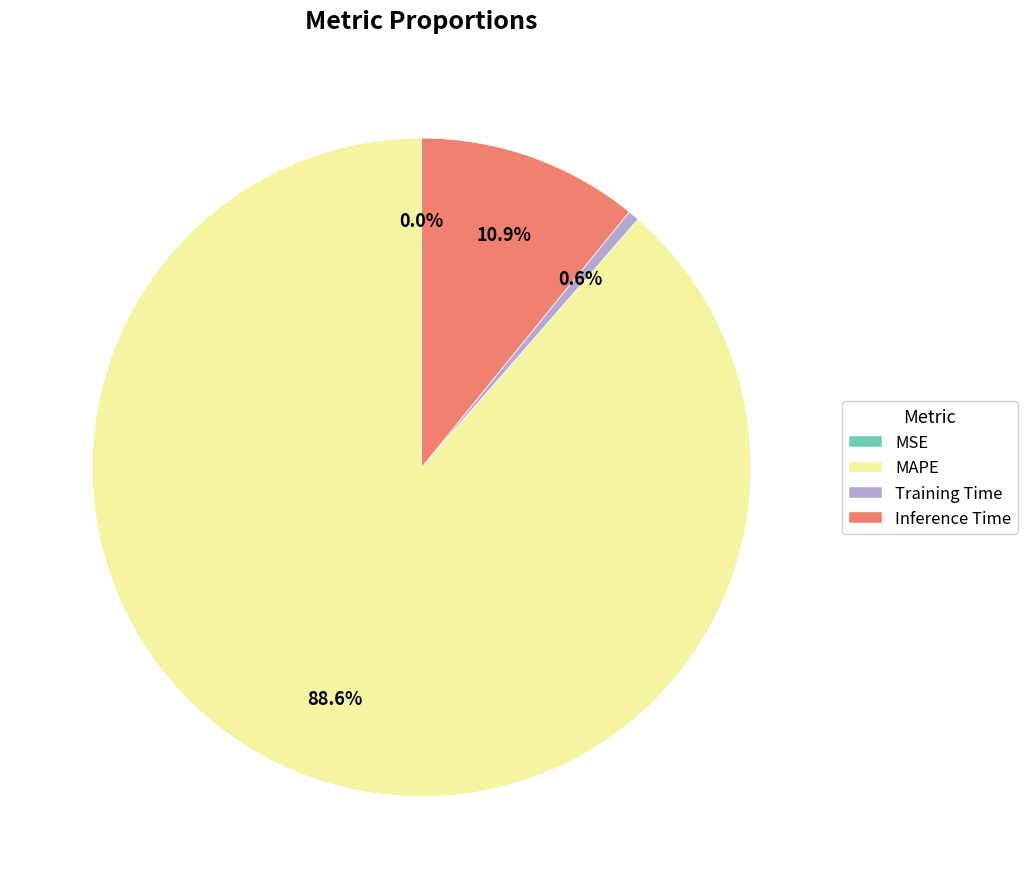

Which has a higher value, Inference Time or MAPE?

MAPE